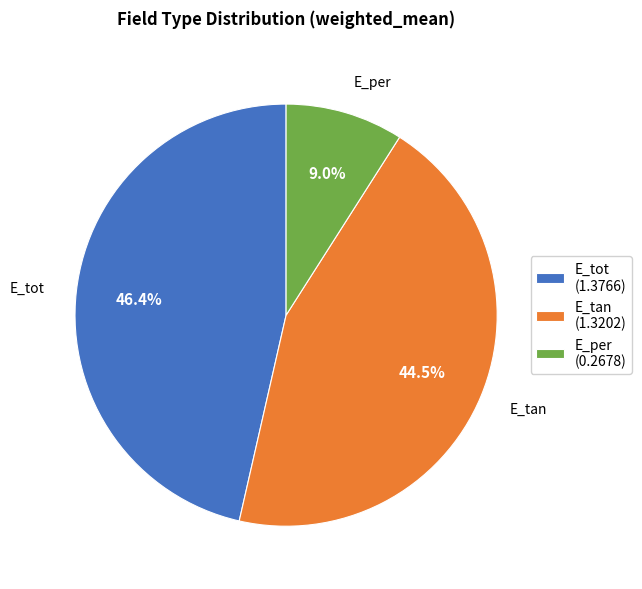

How many segments does this pie chart have?

3